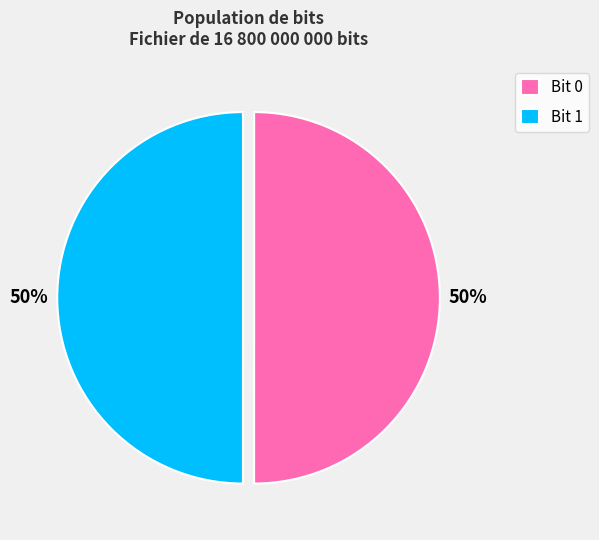

Is the sum of Bit 1 and Bit 0 greater than half?

Yes